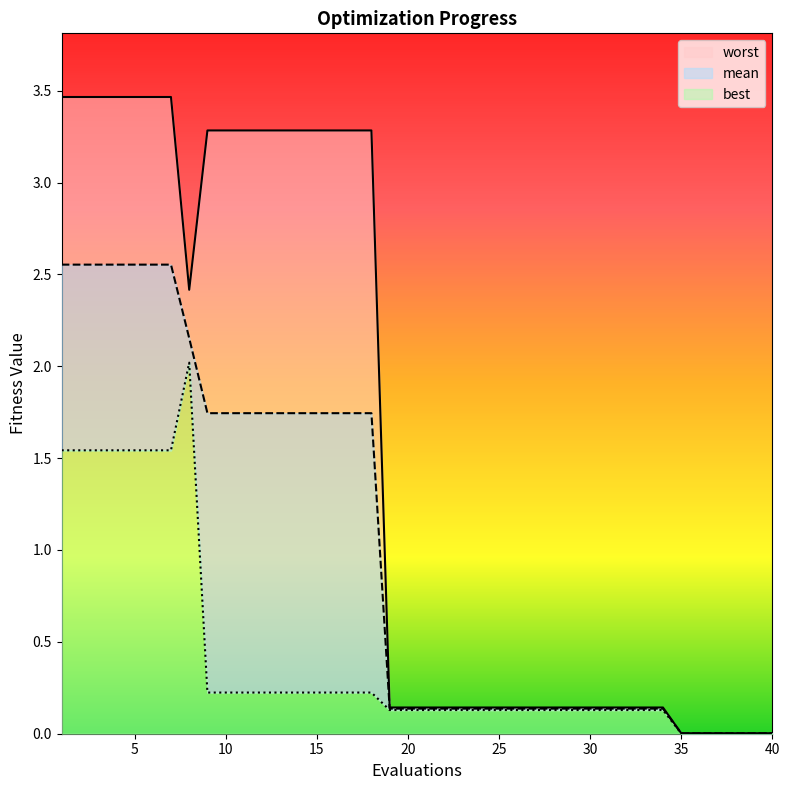

Reading left to right, extract all data points from this chart.

mean: 2.6	2.6	2.6	2.6	2.6	2.6	2.6	2.2	1.7	1.7	1.7	1.7	1.7	1.7	1.7	1.7	1.7	1.7	0.1	0.1	0.1	0.1	0.1	0.1	0.1	0.1	0.1	0.1	0.1	0.1	0.1	0.1	0.1	0.1	0.0	0.0	0.0	0.0	0.0	0.0
best: 1.5	1.5	1.5	1.5	1.5	1.5	1.5	2.0	0.2	0.2	0.2	0.2	0.2	0.2	0.2	0.2	0.2	0.2	0.1	0.1	0.1	0.1	0.1	0.1	0.1	0.1	0.1	0.1	0.1	0.1	0.1	0.1	0.1	0.1	0.0	0.0	0.0	0.0	0.0	0.0
worst: 3.5	3.5	3.5	3.5	3.5	3.5	3.5	2.4	3.3	3.3	3.3	3.3	3.3	3.3	3.3	3.3	3.3	3.3	0.1	0.1	0.1	0.1	0.1	0.1	0.1	0.1	0.1	0.1	0.1	0.1	0.1	0.1	0.1	0.1	0.0	0.0	0.0	0.0	0.0	0.0